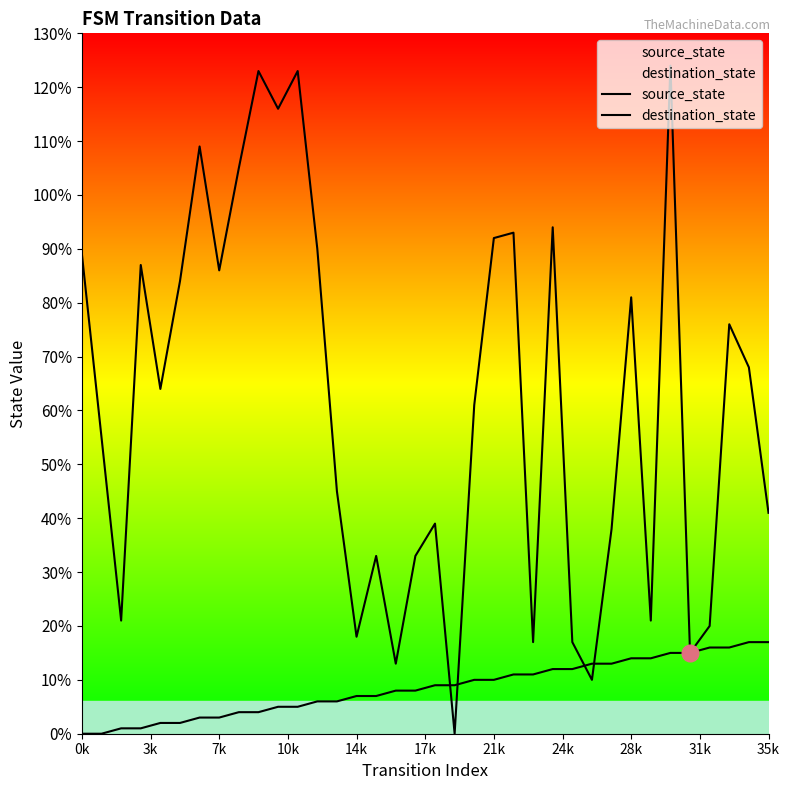

What is the average value of the source_state series?

8